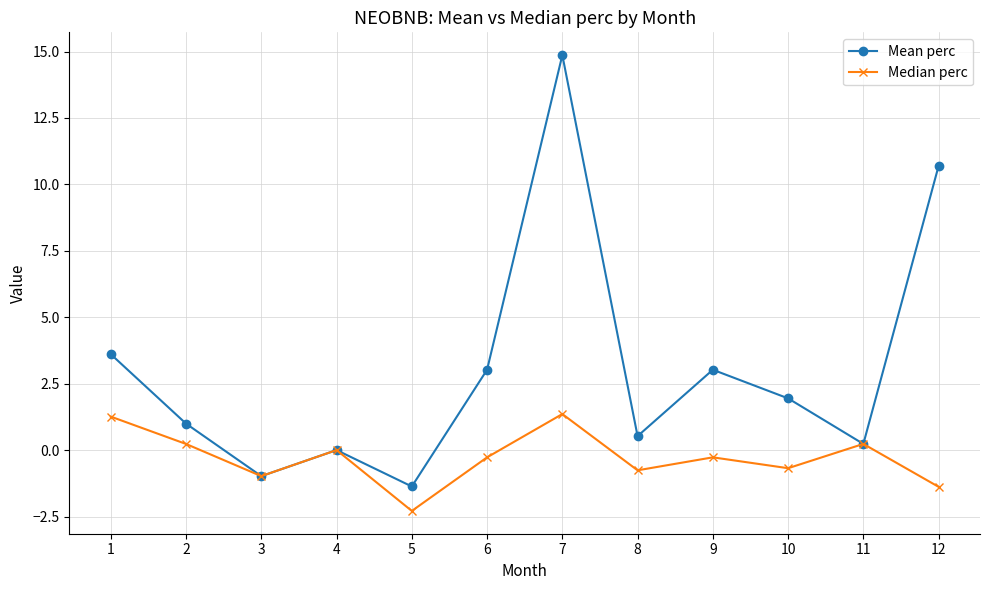

Does the chart display data point markers on the line(s)?

Yes